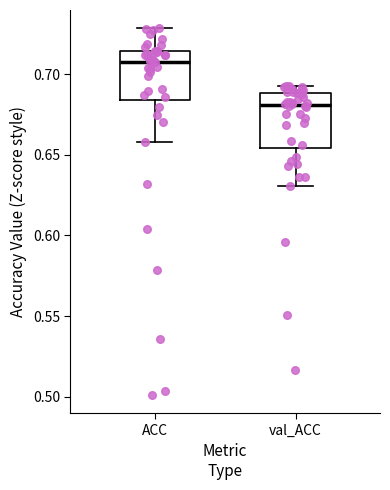

Where is the upper edge of the box for ACC on the y-axis? The values are not printed on the chart, so give them approximately, as read against the axis.

0.715